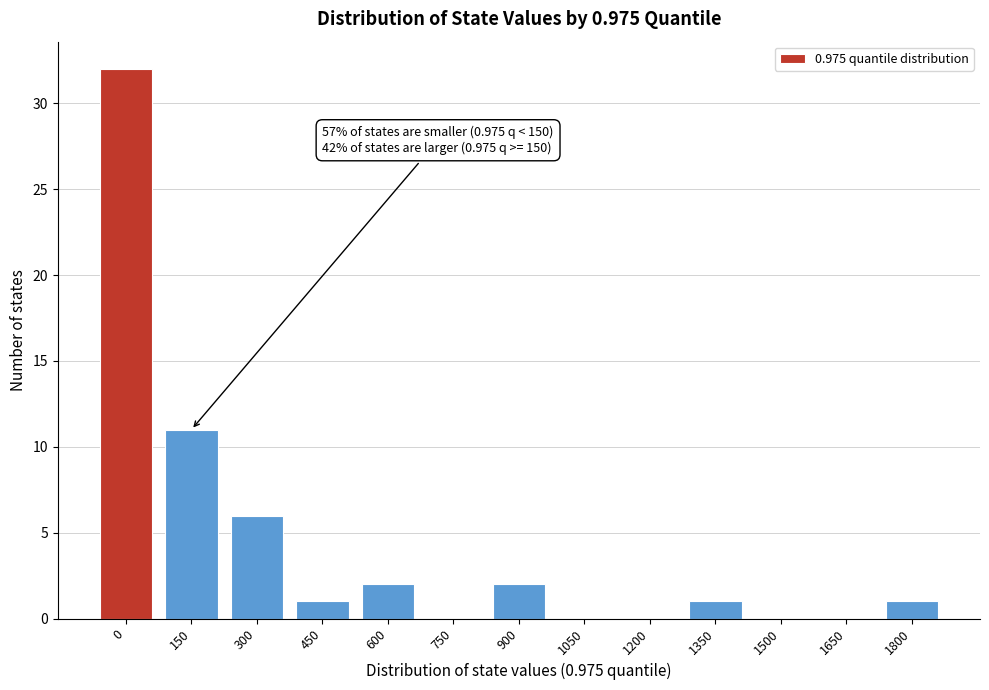

Reading left to right, extract all data points from this chart.

0=32	150=11	300=6	450=1	600=2	750=0	900=2	1050=0	1200=0	1350=1	1500=0	1650=0	1800=1